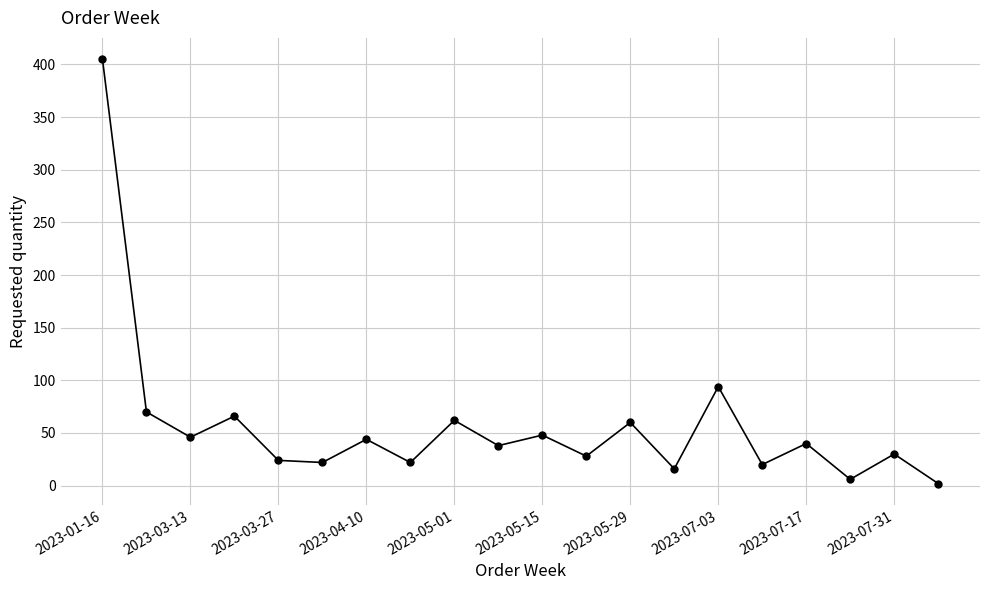

True or false: the data has more than 1 interior local peaks.

True